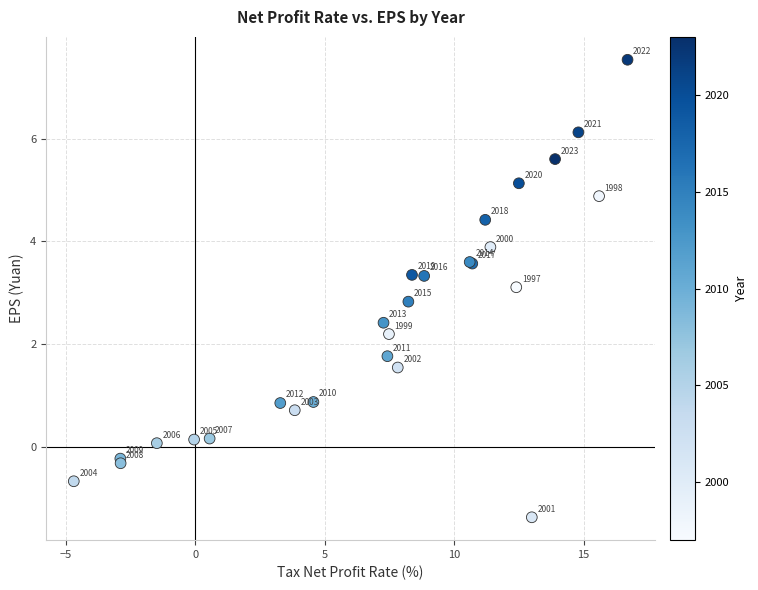

What Y value in the scatter plot is closest to 3?

3.1